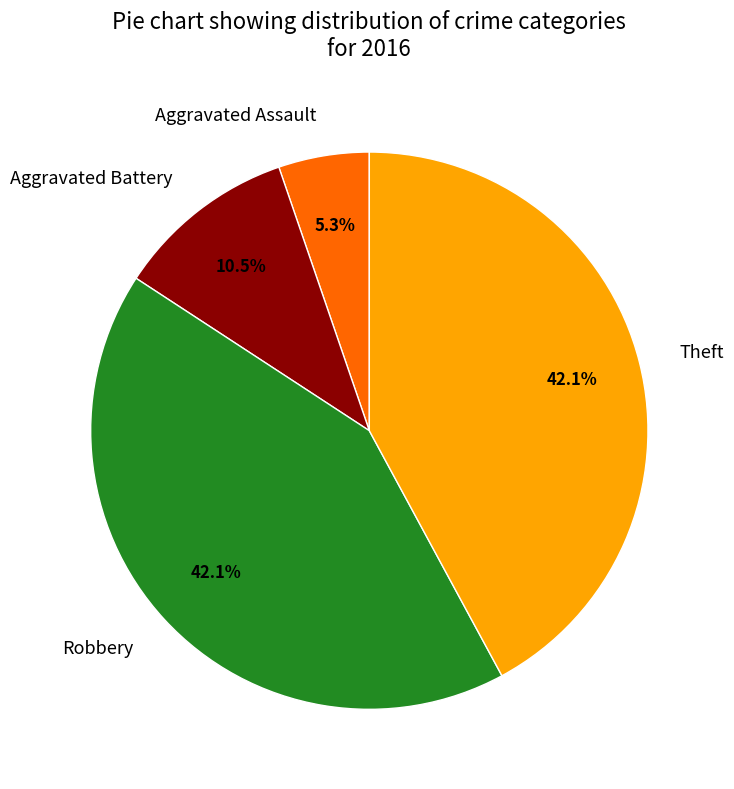

Between Theft and Aggravated Battery, which is larger?

Theft